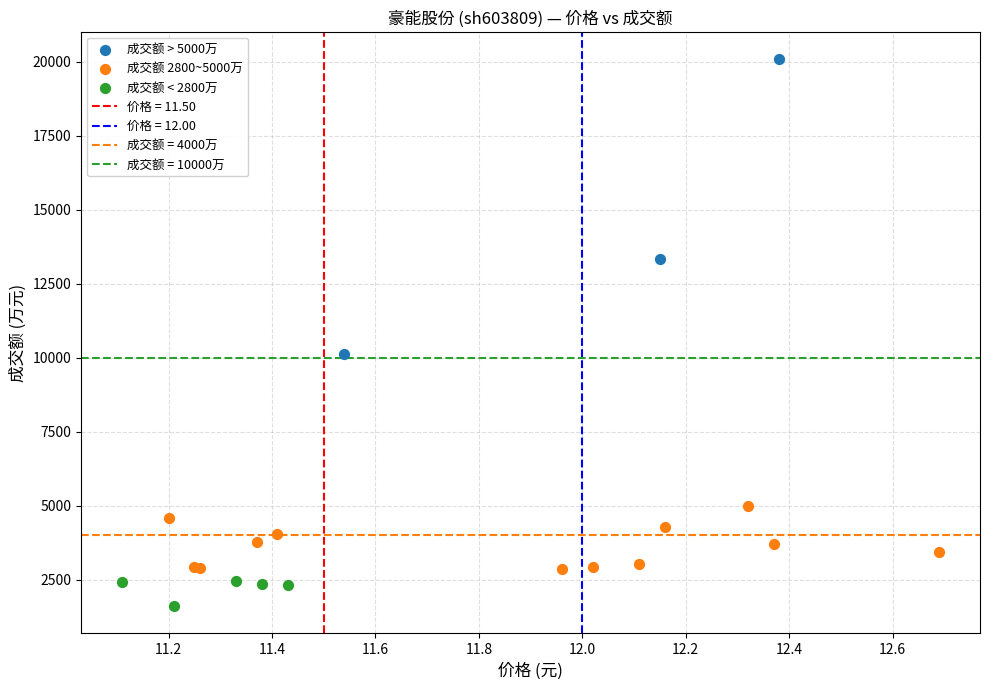

Which series contains the lowest Y value?

成交额 < 2800万